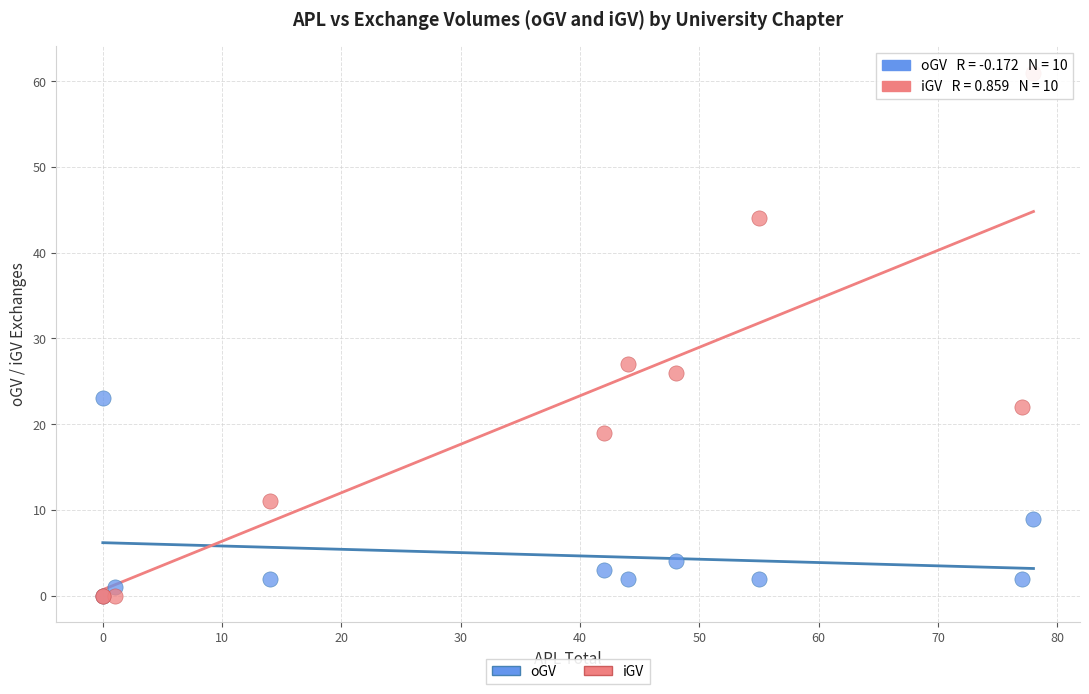

Which series reaches the maximum Y coordinate?

iGV